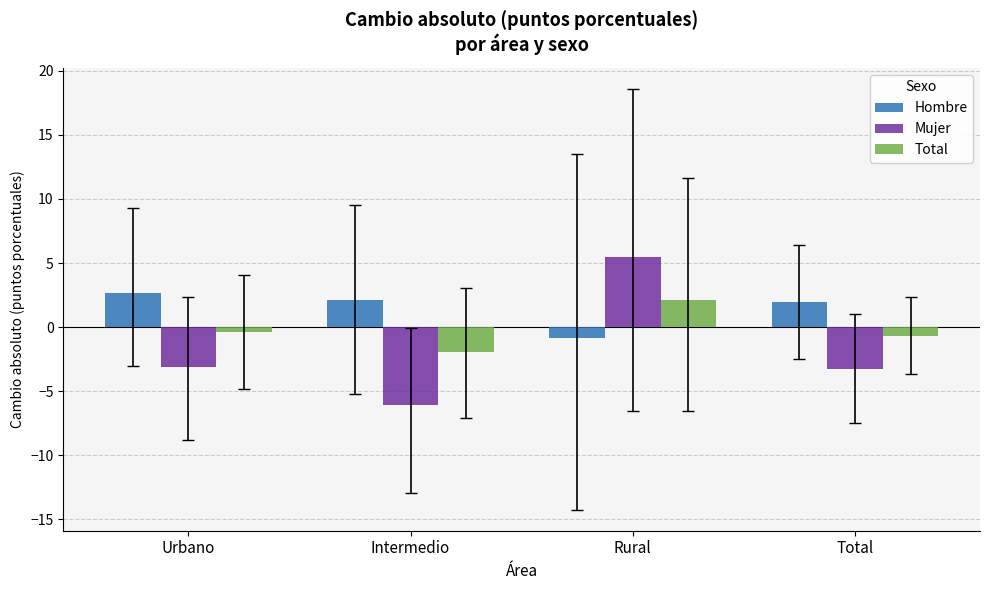

Which series has the largest range (max minus min)?

Mujer